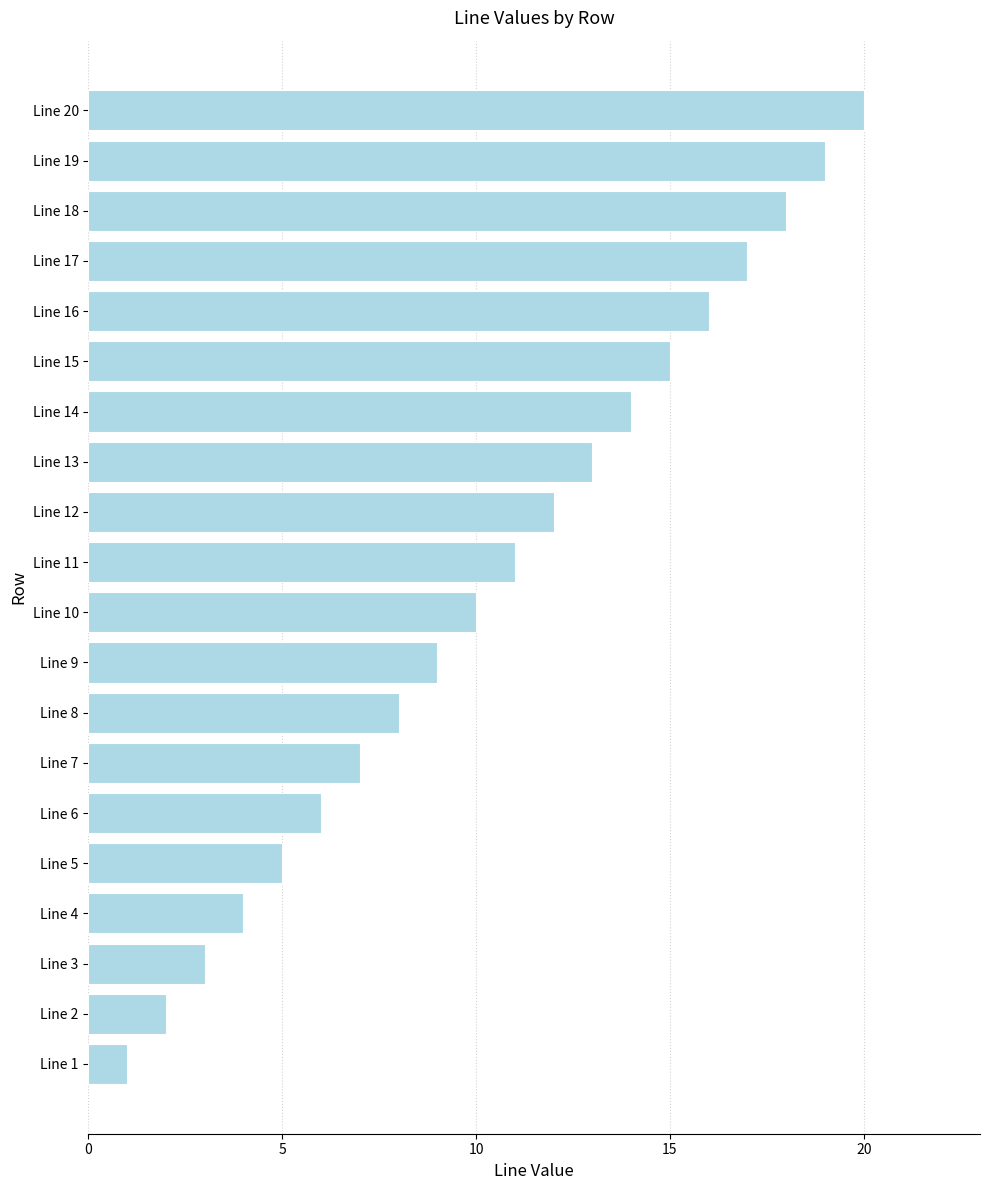

Which category has the highest value across all series?

Line 20